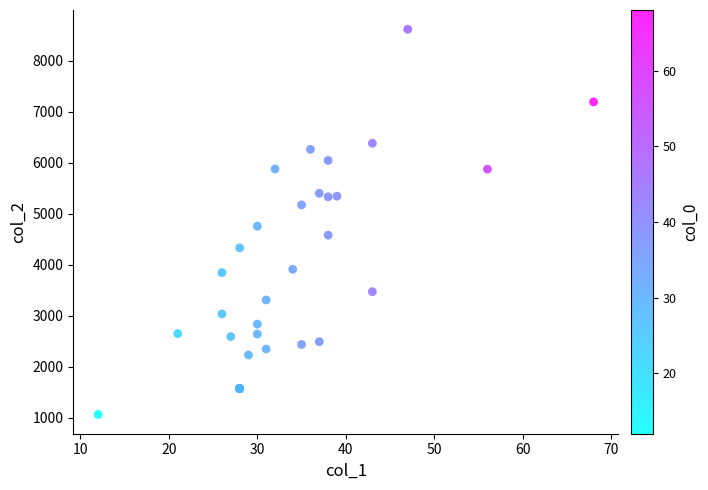

What Y value in the scatter plot is closest to 4838?

4754